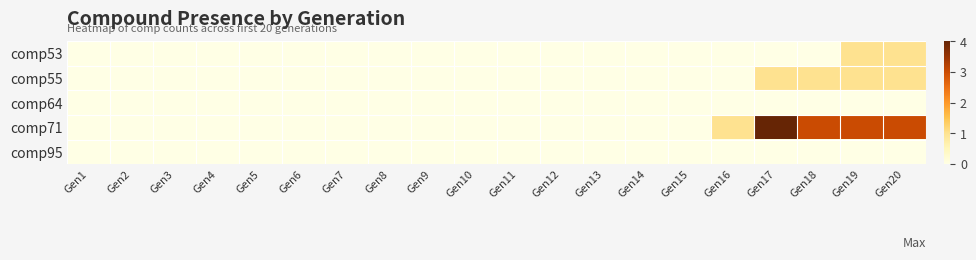

What is the maximum value shown in the chart?

4